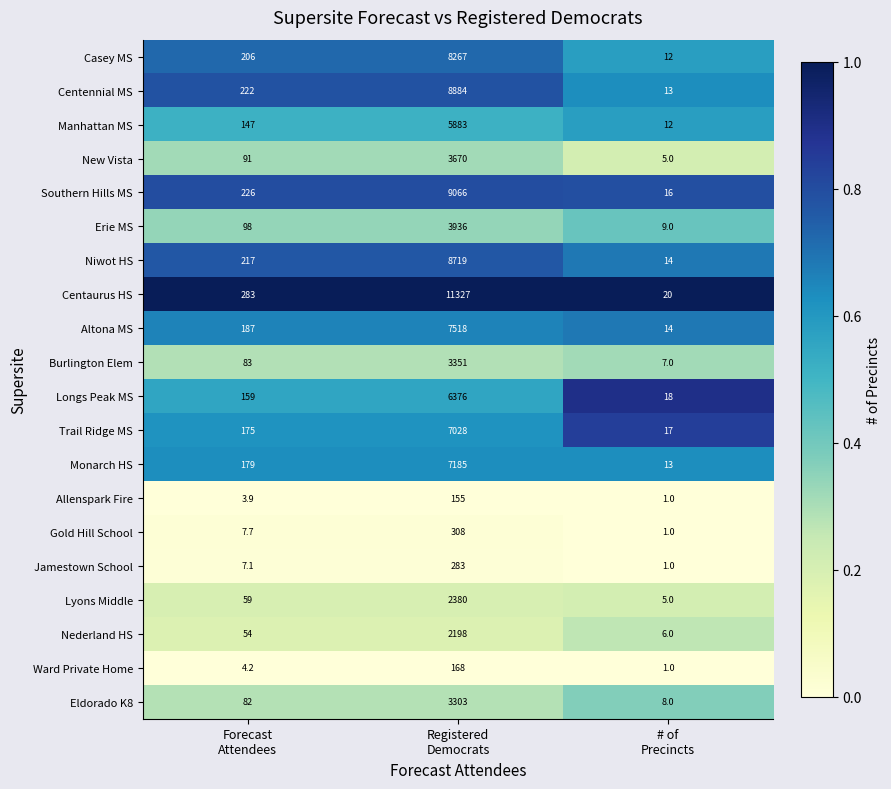

What is the minimum value shown in the chart?

1.0